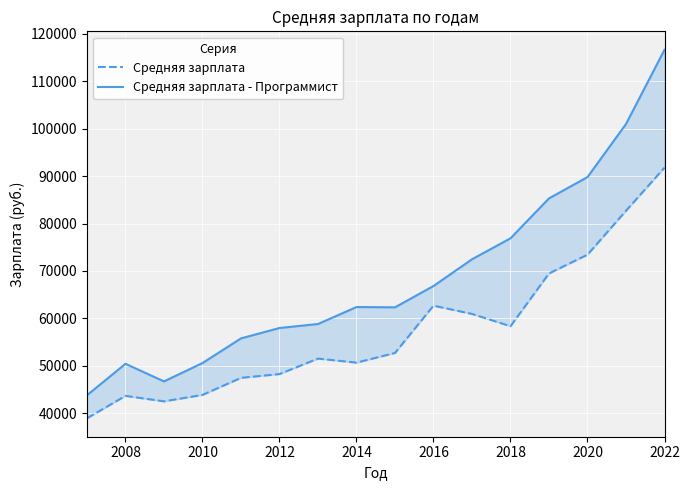

The Средняя зарплата - Программист series shows 88217 at 2012. True or false?

False